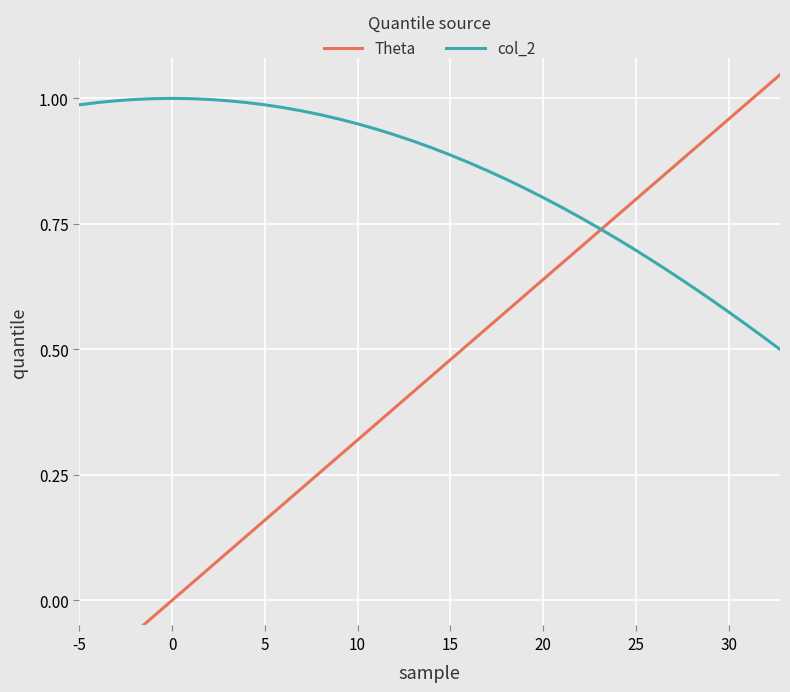

Rank the series by their maximum value, from lowest to highest.

col_2, Theta